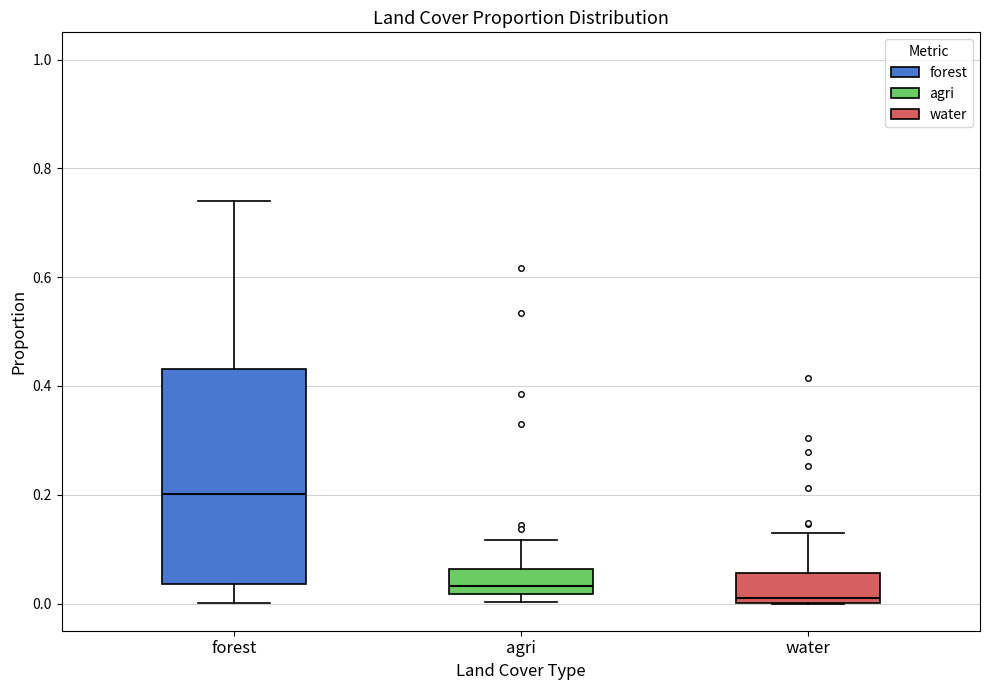

Which box's median line is the lowest?

water